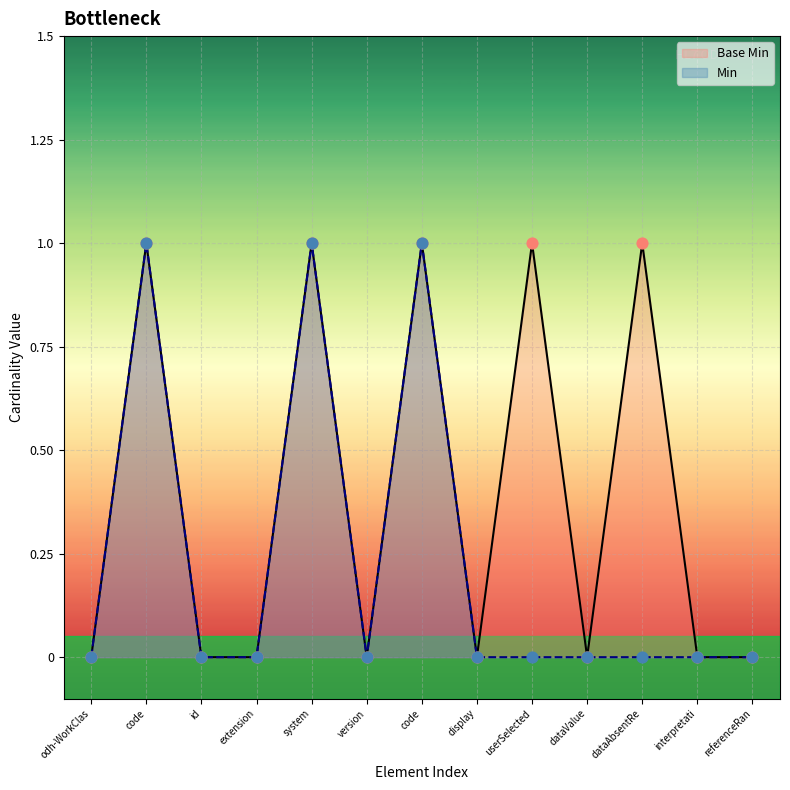

Is the value of Min at interpretati greater than the value of Base Min at version?

No